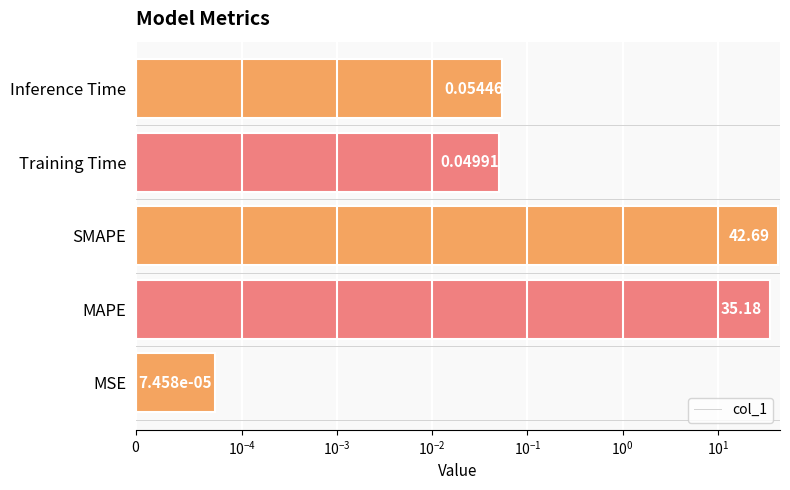

What is the difference between the maximum and minimum values?

42.7